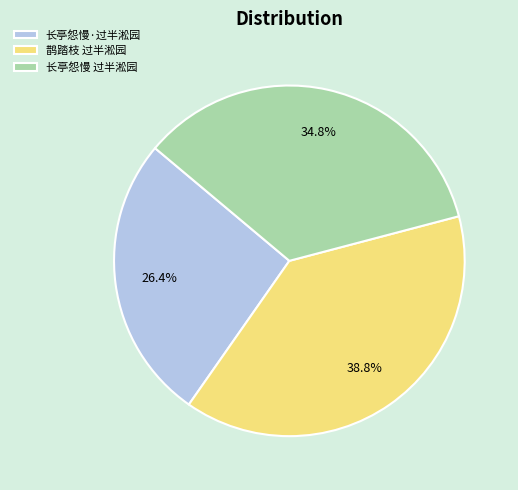

Which has a higher value, 鹊踏枝 过半淞园 or 长亭怨慢·过半淞园?

鹊踏枝 过半淞园